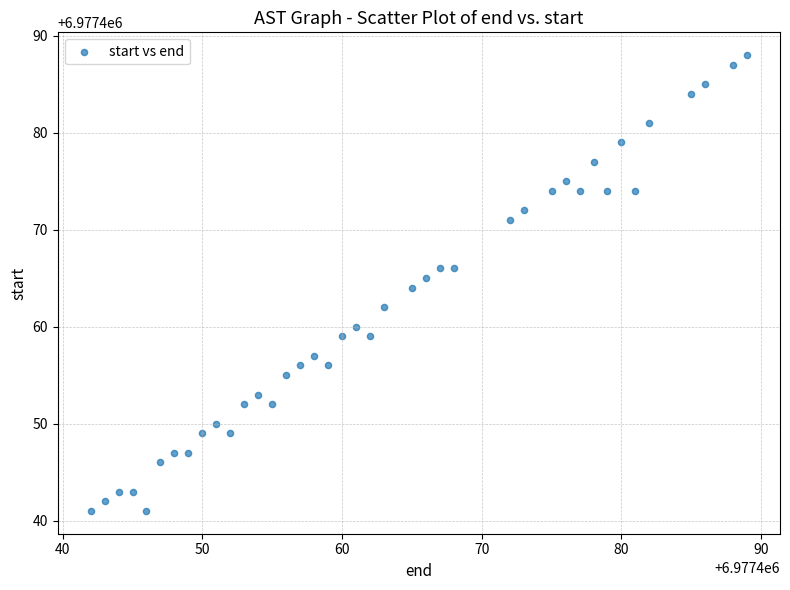

What is the range of Y values (max minus min)?

47